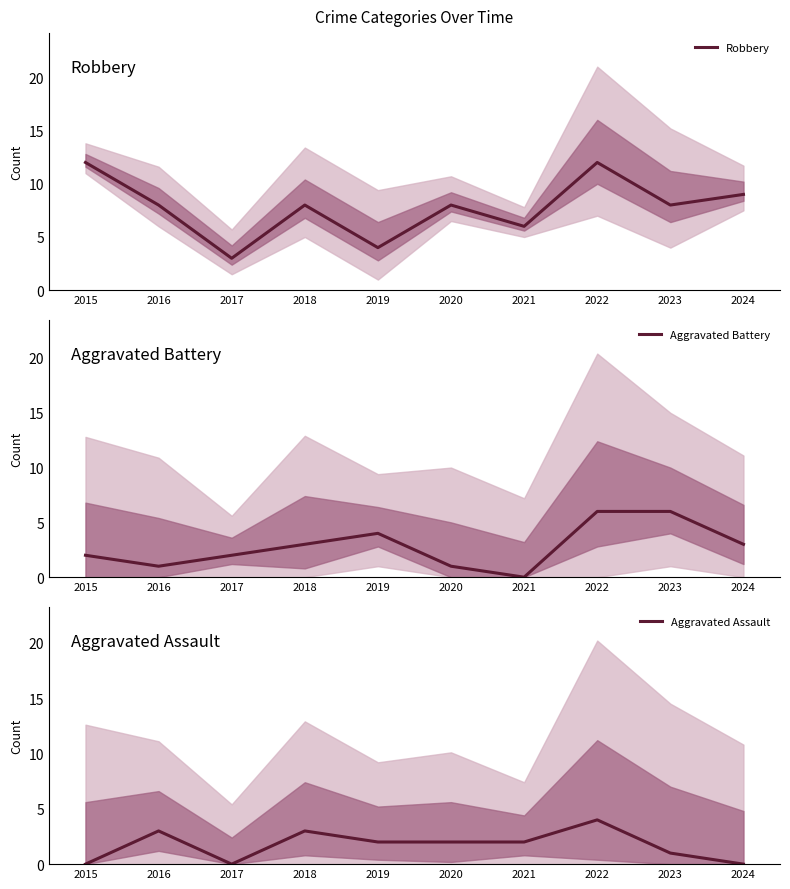

What is the approximate value of Robbery at 2015?

12